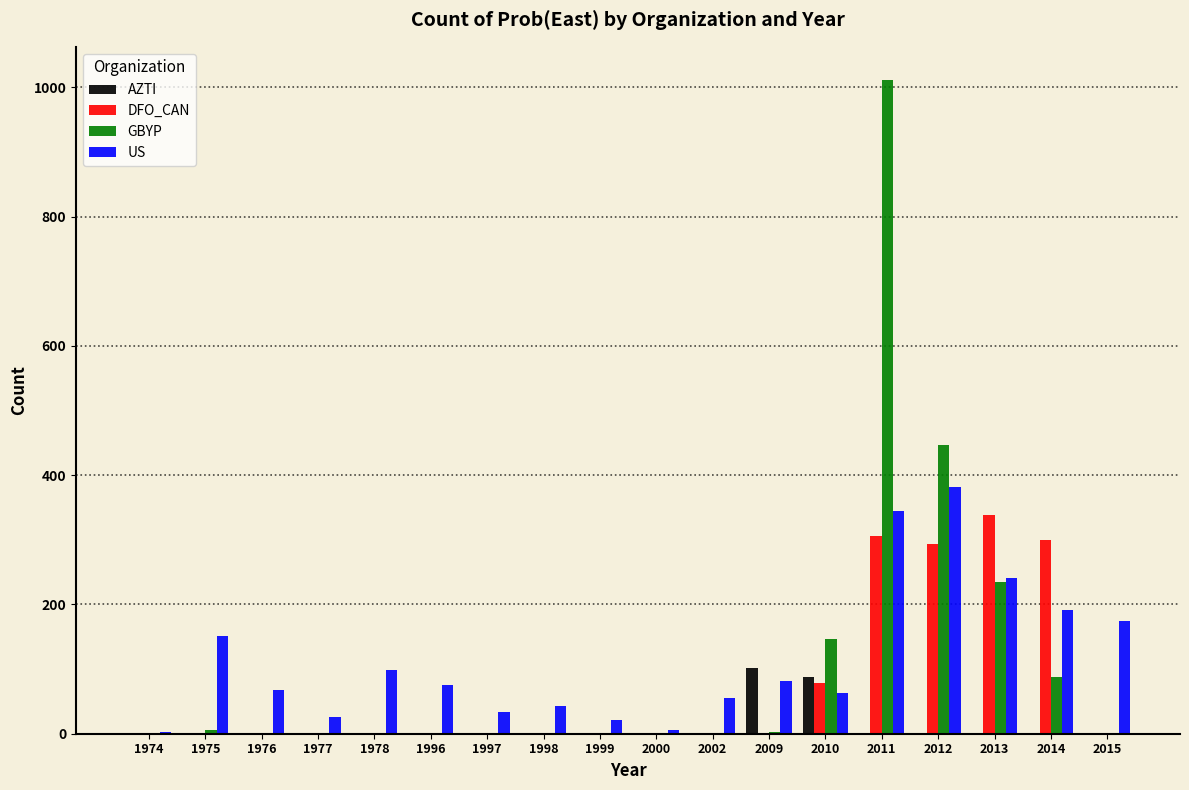

Is it true that GBYP equals 87 at 2014?

True